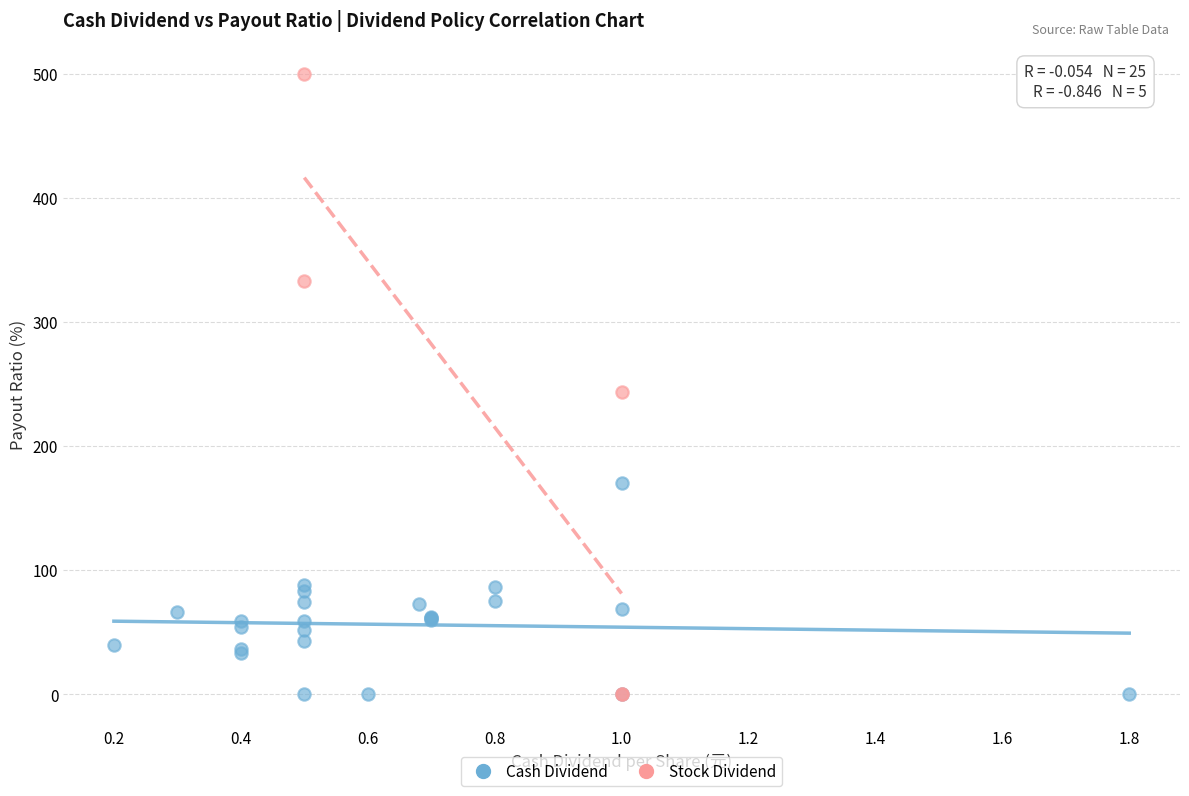

Which series contains the highest Y value?

Stock Dividend